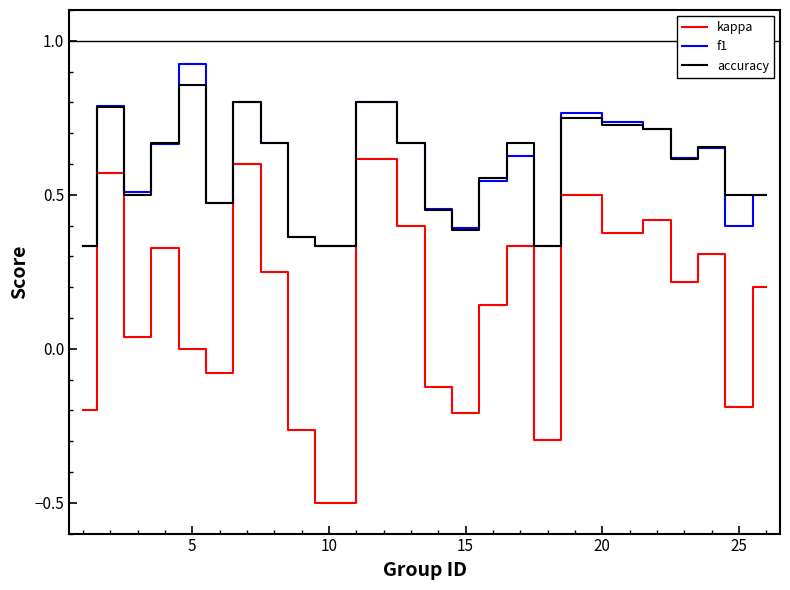

Which series has the widest spread of values?

kappa